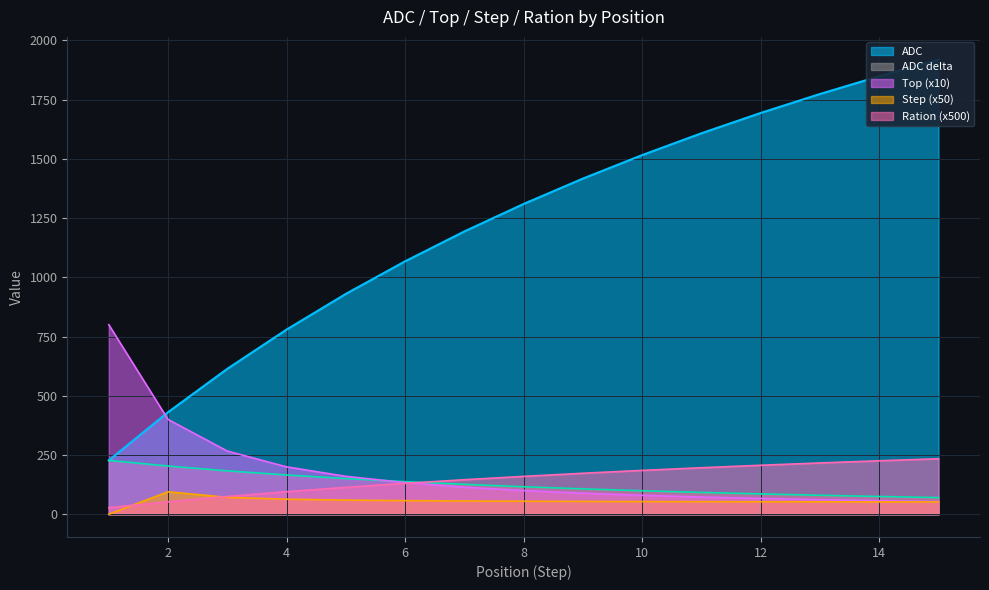

What is the spread (max minus min) of values at 7?

1137.7